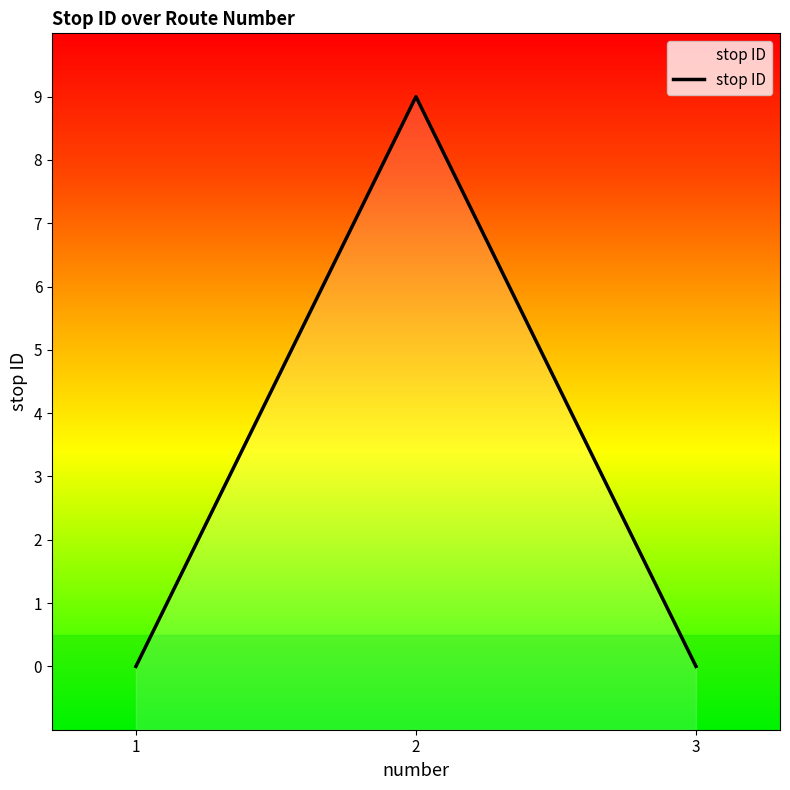

What is the sum of the values at 3 and 2?

9